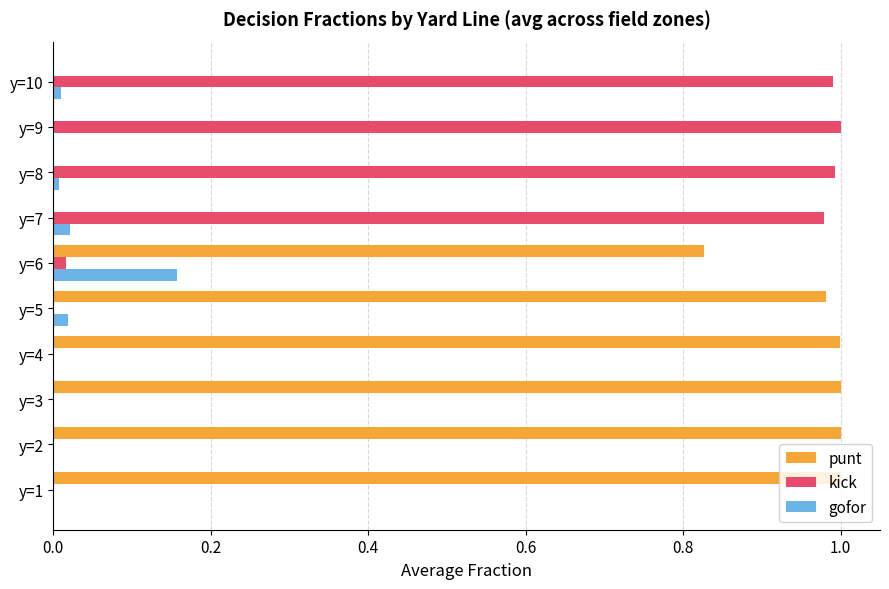

What is the sum of all punt values?

5.8